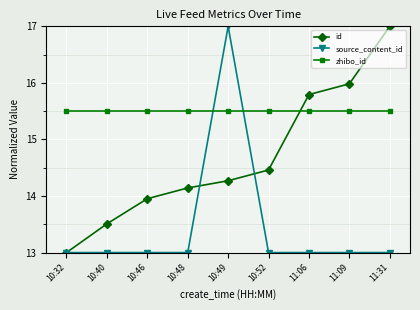

Rank the series by their average value, from lowest to highest.

source_content_id, id, zhibo_id